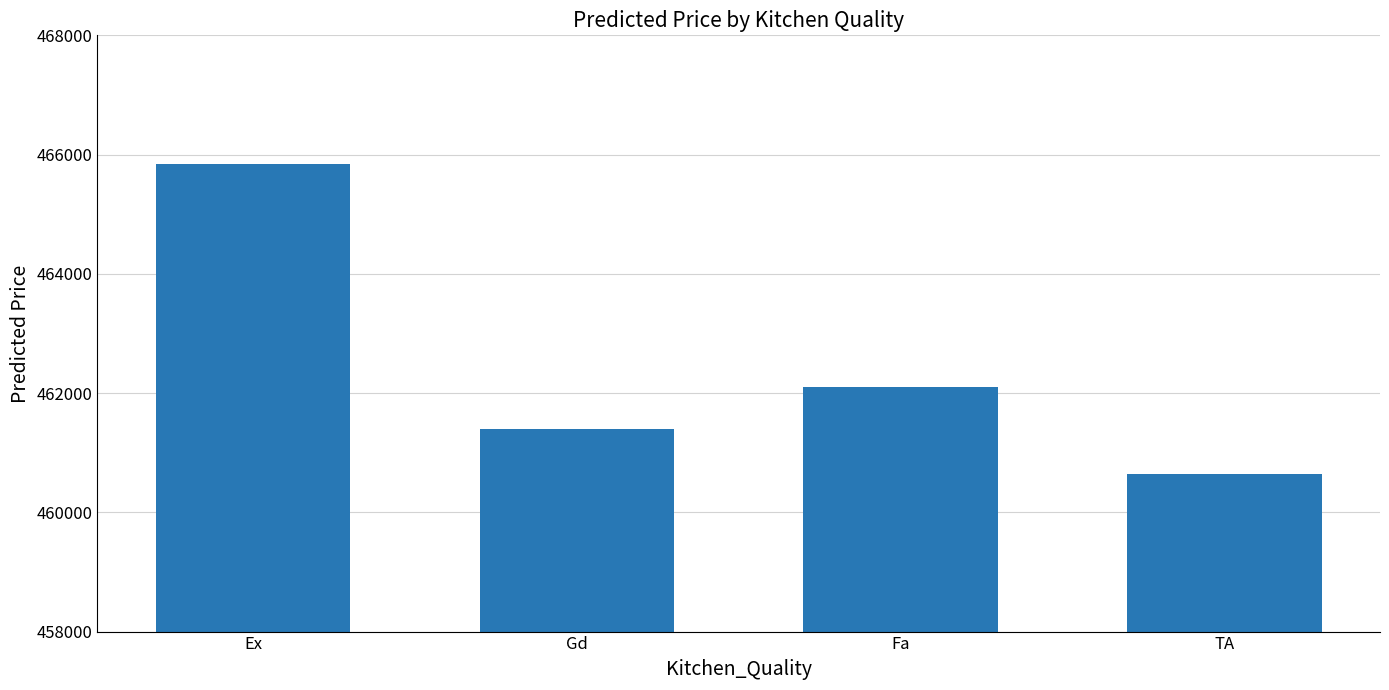

Are the bars grouped side by side (vs. stacked)?

No